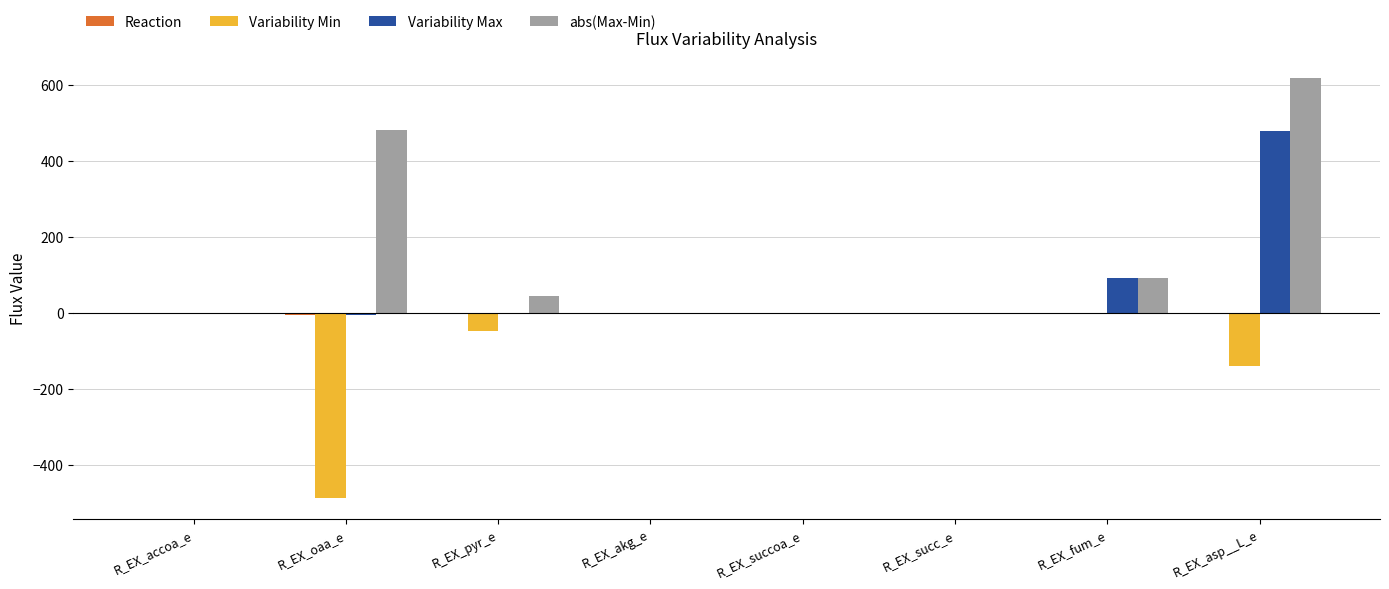

What is the highest value of the abs(Max-Min) series?

616.8